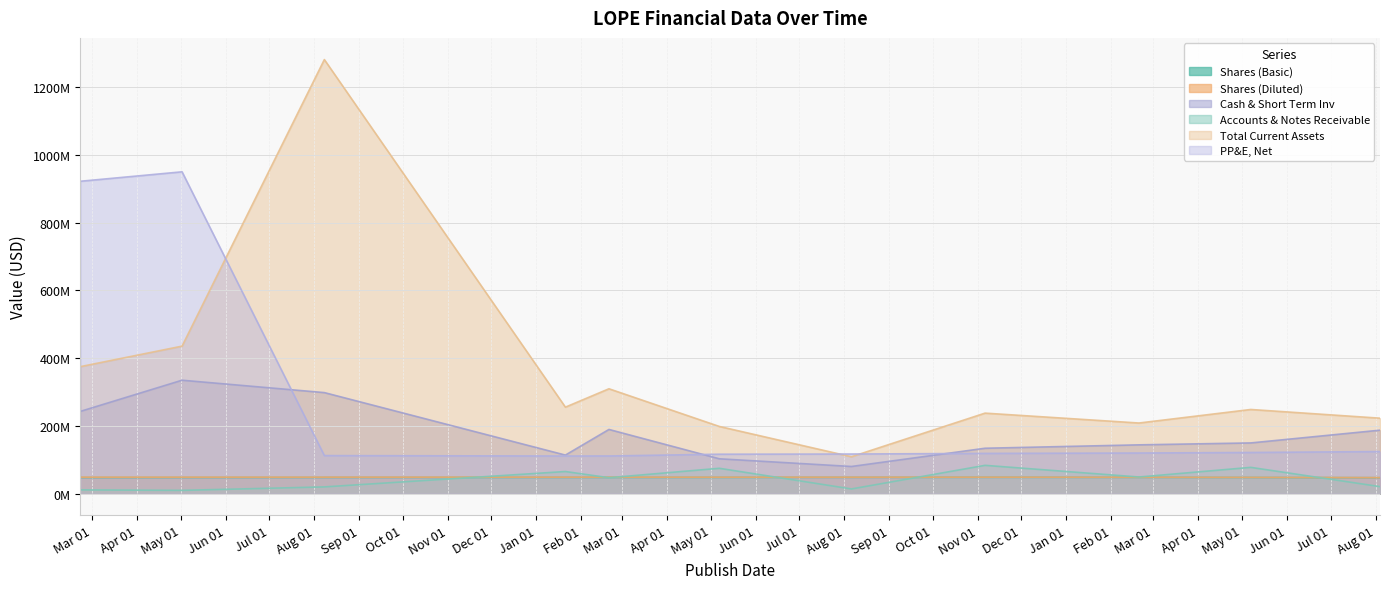

Where do Accounts & Notes Receivable and Shares (Diluted) first cross each other?

2018-08-08 and 2019-01-21